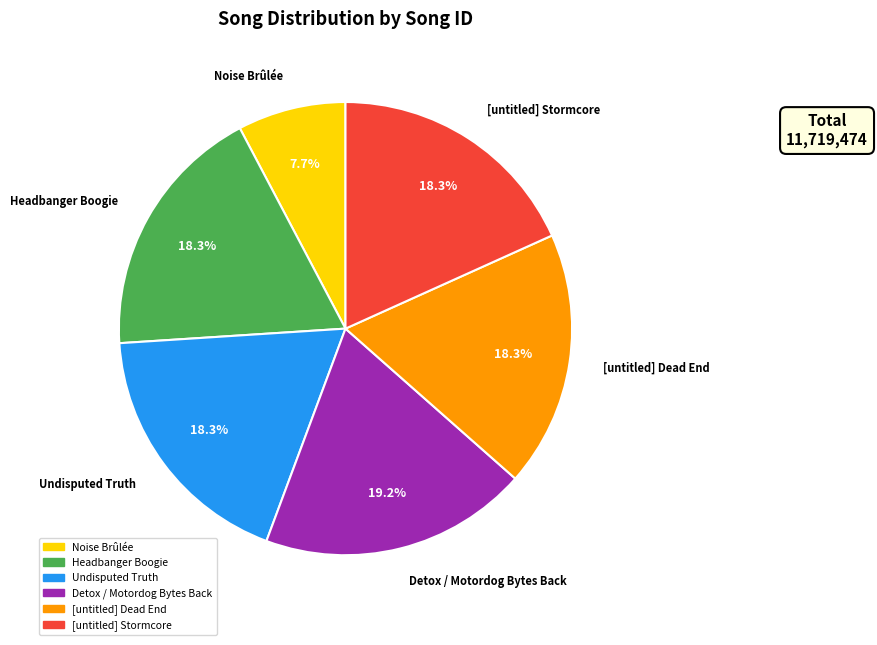

To the nearest percent, what is the combined percentage of Noise Brûlée and [untitled] Dead End?

26%